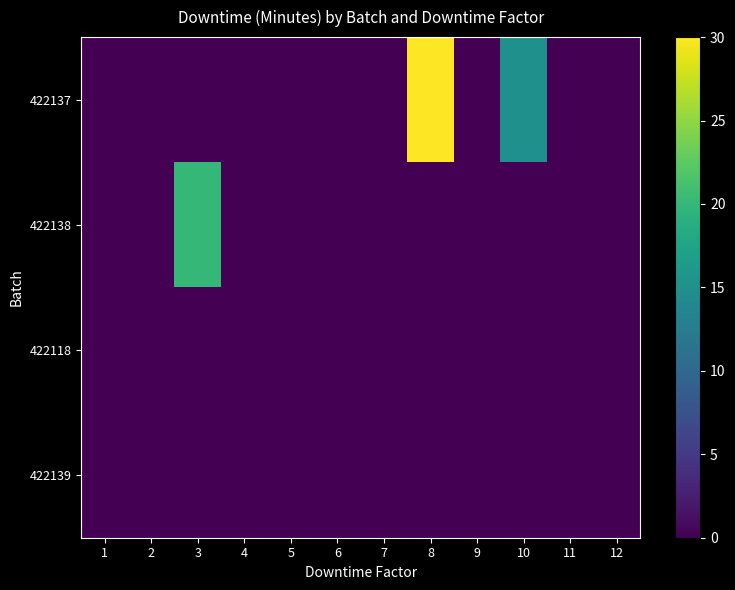

Rank the series by their maximum value, from lowest to highest.

422118, 422139, 422138, 422137